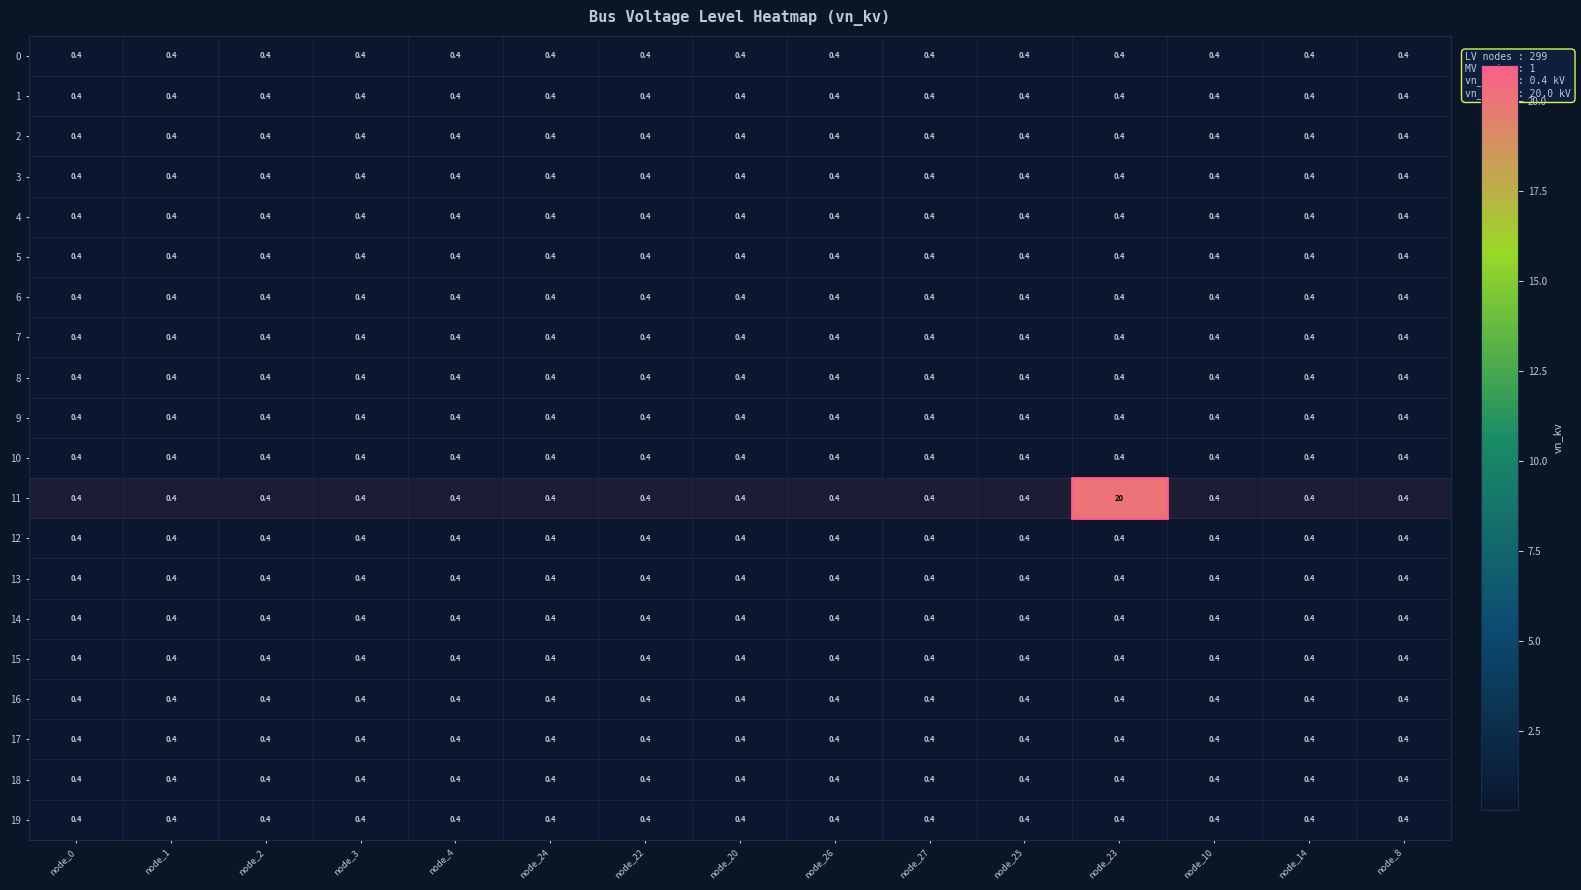

At how many categories does at least one series exceed 2?

1